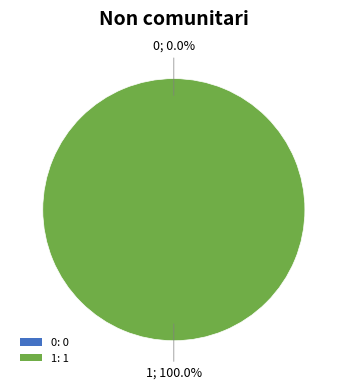

To the nearest percent, what is the average slice percentage?

50%